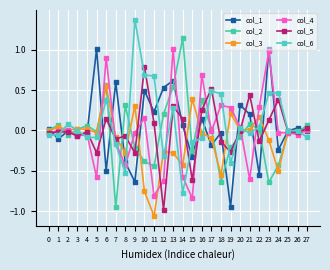

What is the value of the col_1 point at the 24th from the left?

1.0